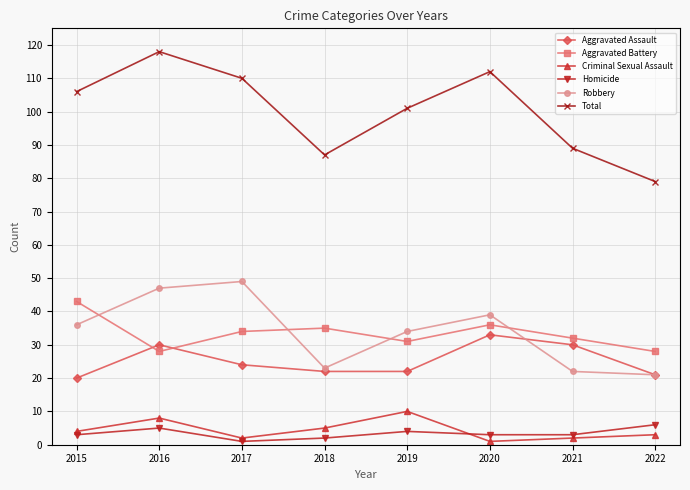

What is the average value of the Homicide series?

3